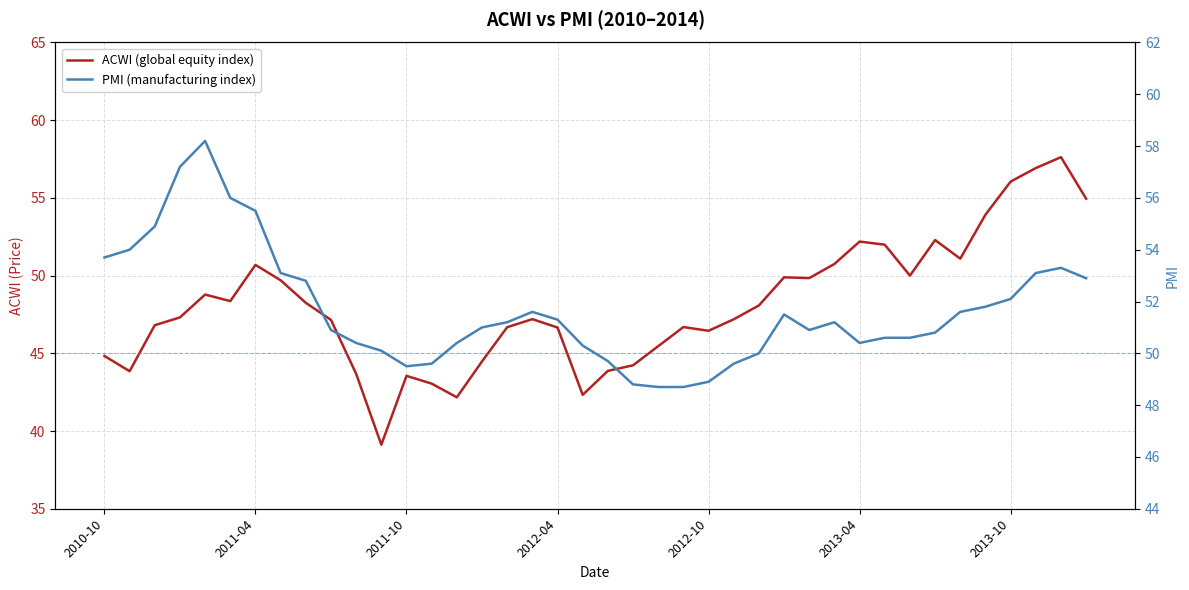

What is the difference between the second highest and second lowest values in the ACWI (global equity index) series?

14.8